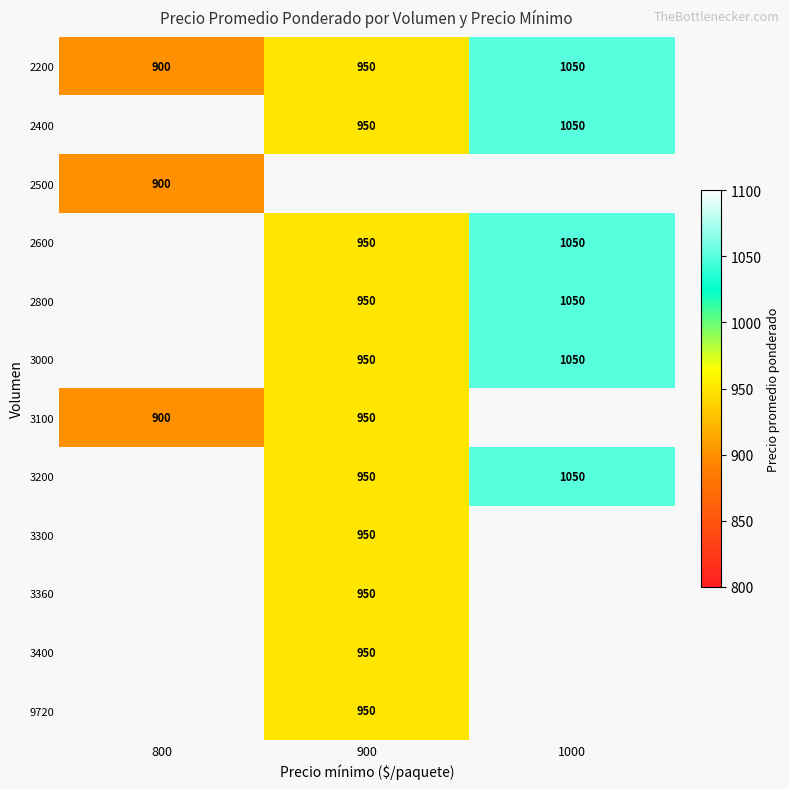

The value of 3200 at 1000 is 594.6. True or false?

False